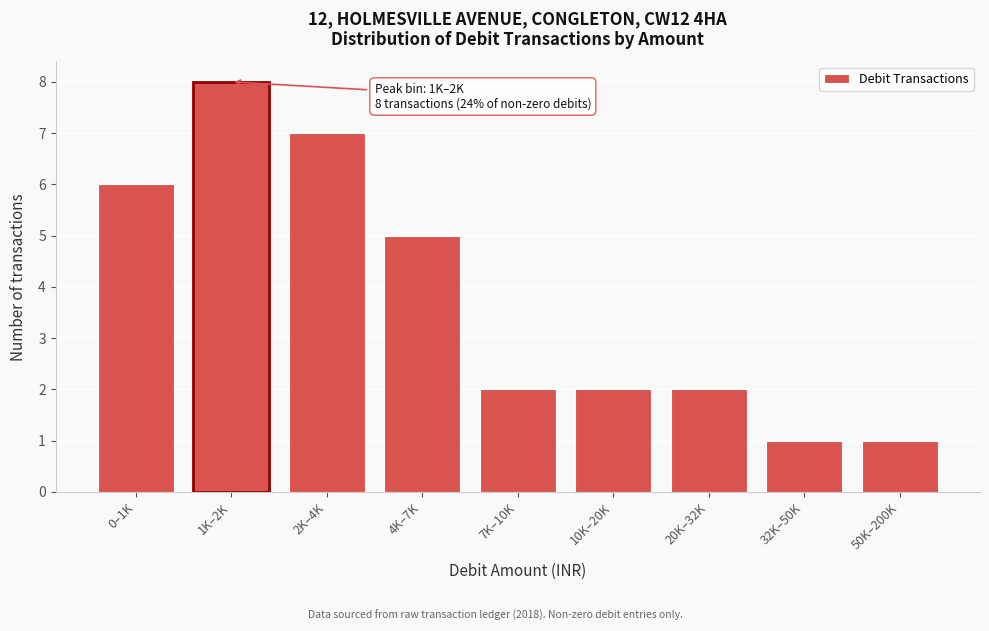

Reading left to right, extract all data points from this chart.

0–1K=6	1K–2K=8	2K–4K=7	4K–7K=5	7K–10K=2	10K–20K=2	20K–32K=2	32K–50K=1	50K–200K=1